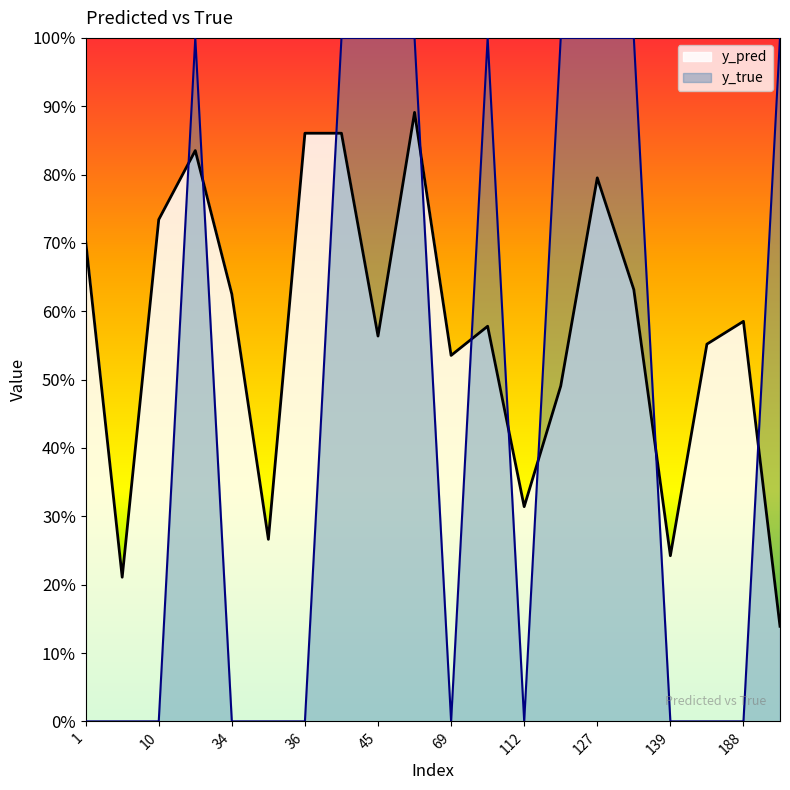

What is the highest value of the y_true series?

1.0